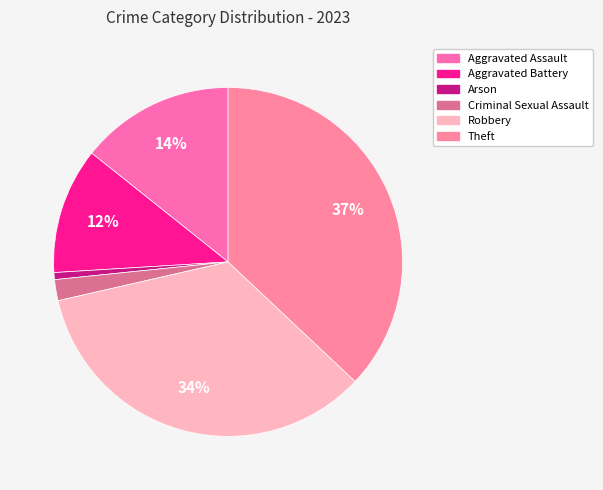

True or false: Criminal Sexual Assault accounts for 14% of the total.

False